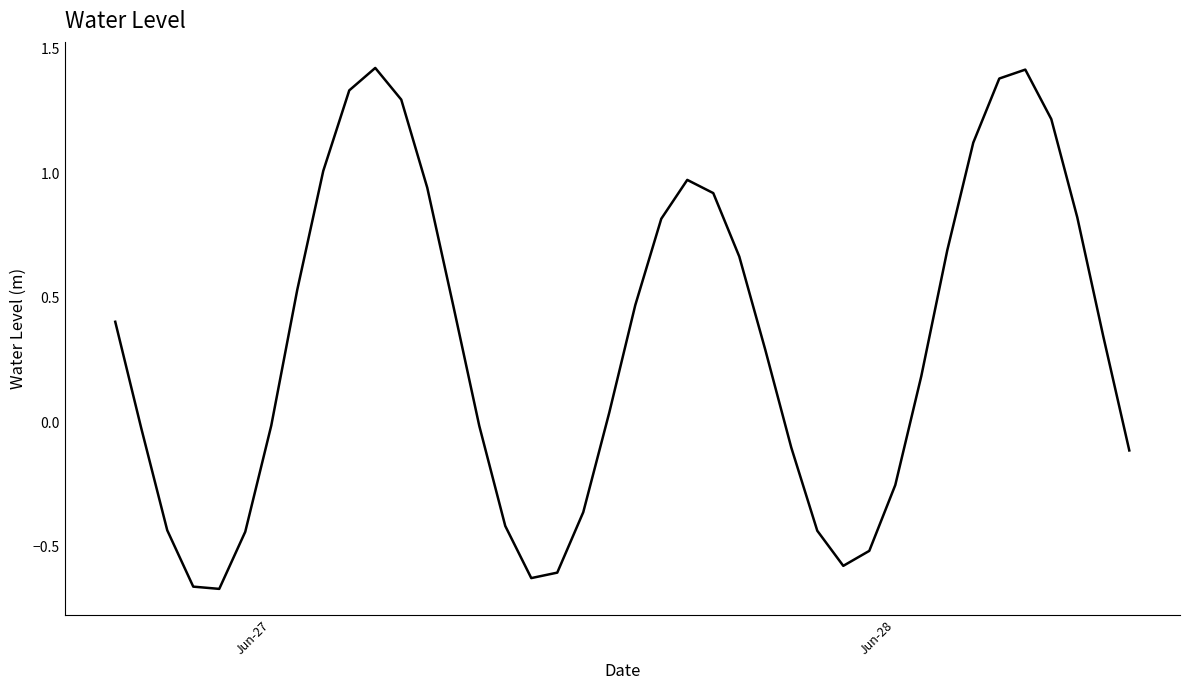

How many lines are shown in the chart?

1